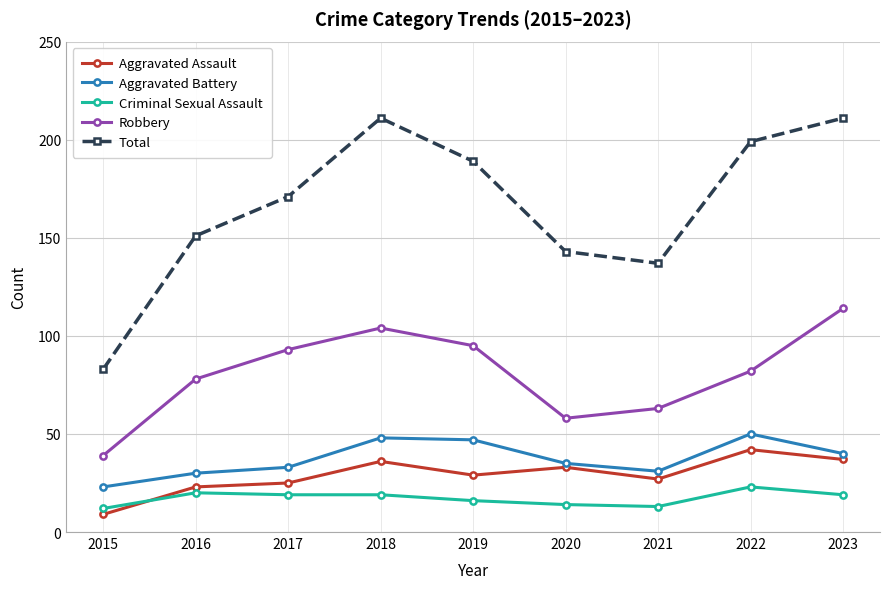

What is the sum of the Total values at 2015 and 2019?

272